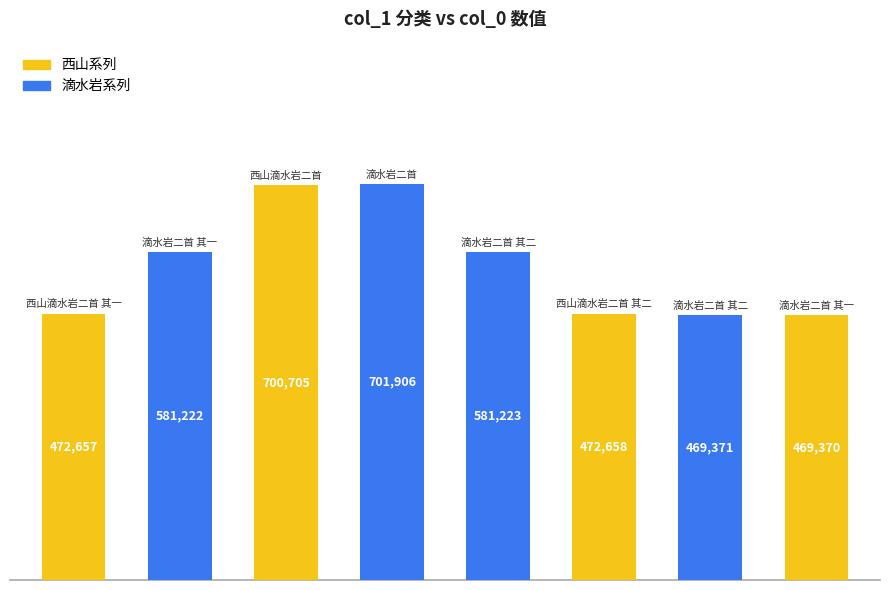

What is the change in value from 滴水岩二首 其一 to 滴水岩二首 其一?

-111852